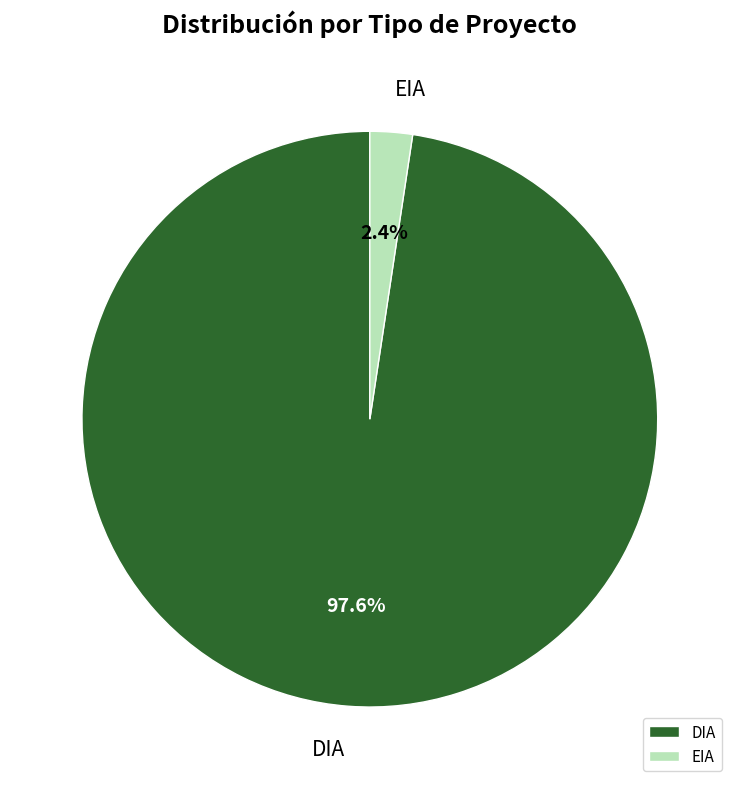

How many segments does this pie chart have?

2